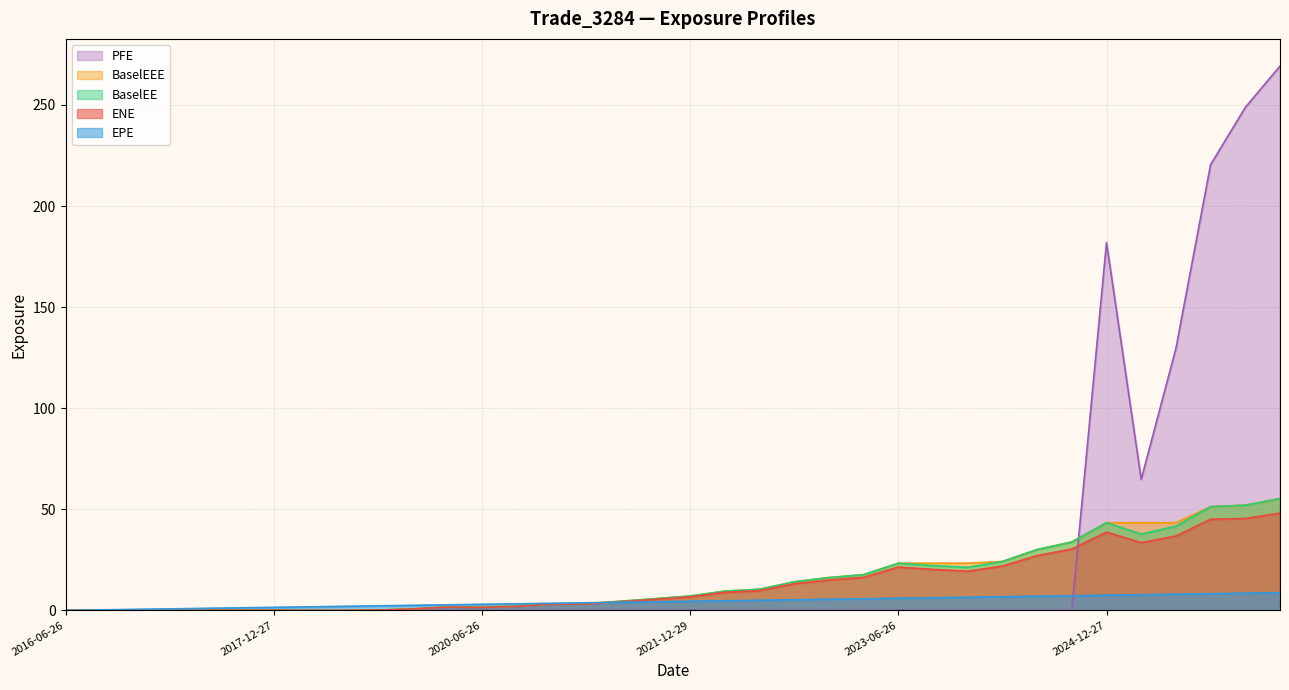

How many values in the PFE series exceed 0?

6